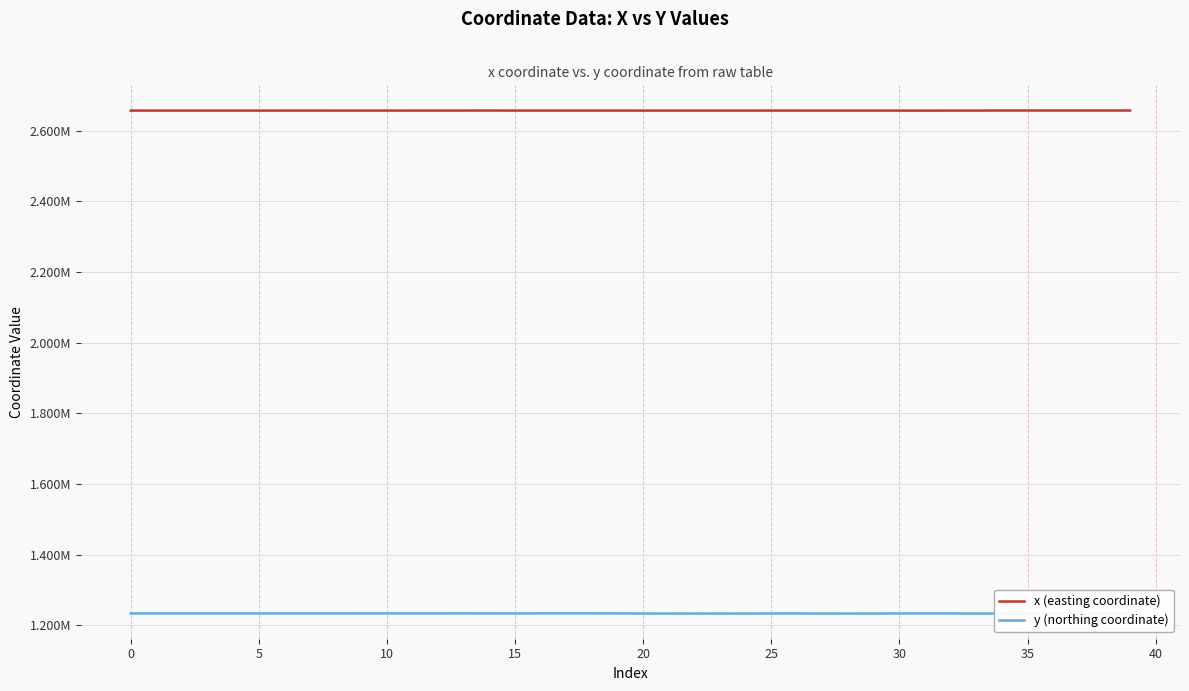

Does the chart display data point markers on the line(s)?

No